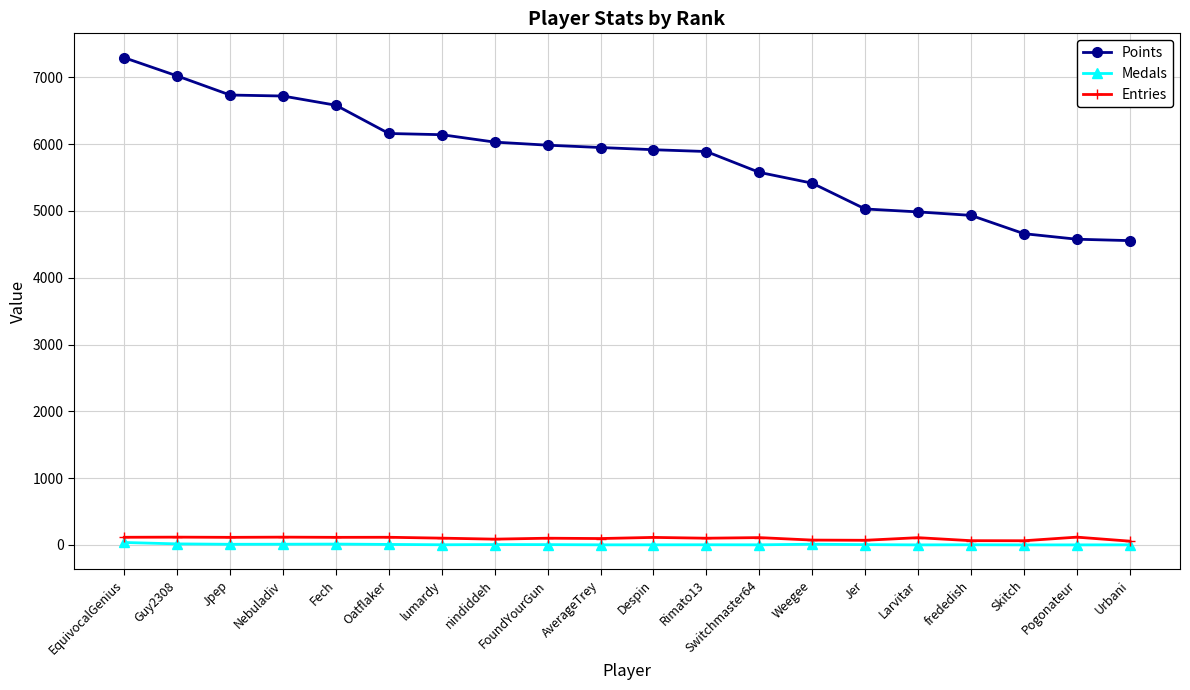

Between Jpep and Skitch, which series saw the biggest shift?

Points